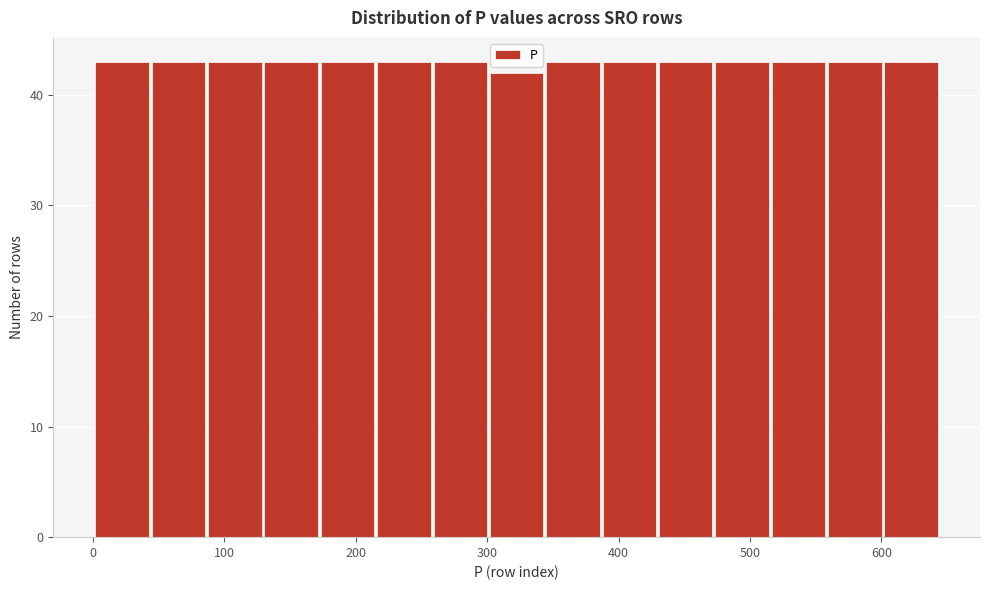

Reading left to right, list every bar in this chart as the range it spans on the x-axis followed by its height. Neither the bar edges nor the heights are printed on the chart, so give them approximately, as read against the axes.

0 to 40: 43
40 to 90: 43
90 to 130: 43
130 to 170: 43
170 to 220: 43
220 to 260: 43
260 to 300: 43
300 to 340: 42
340 to 390: 43
390 to 430: 43
430 to 470: 43
470 to 520: 43
520 to 560: 43
560 to 600: 43
600 to 640: 43